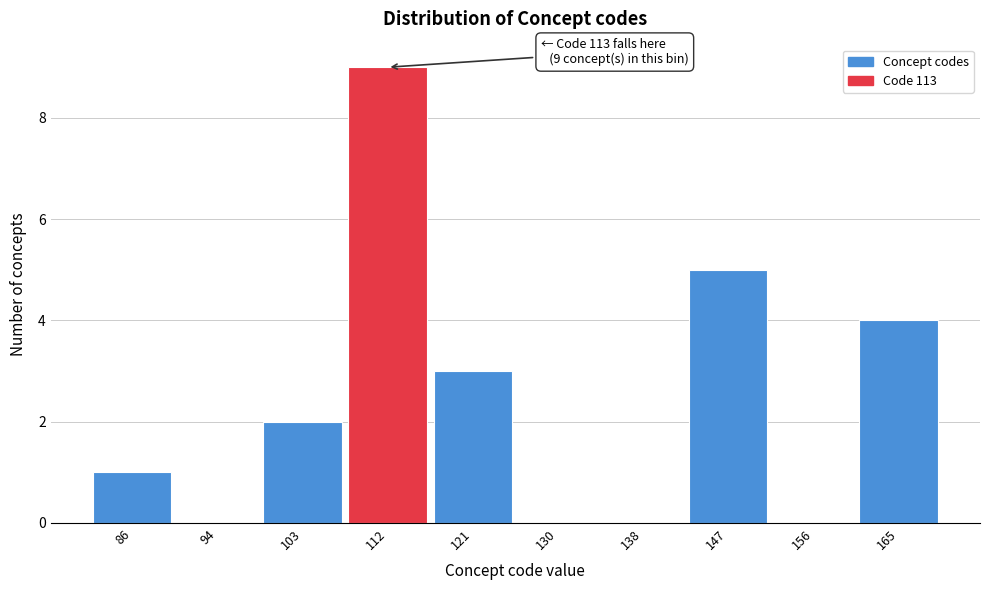

Reading right to left, what are all the values shown in this chart?

165=4	156=0	147=5	138=0	130=0	121=3	112=9	103=2	94=0	86=1